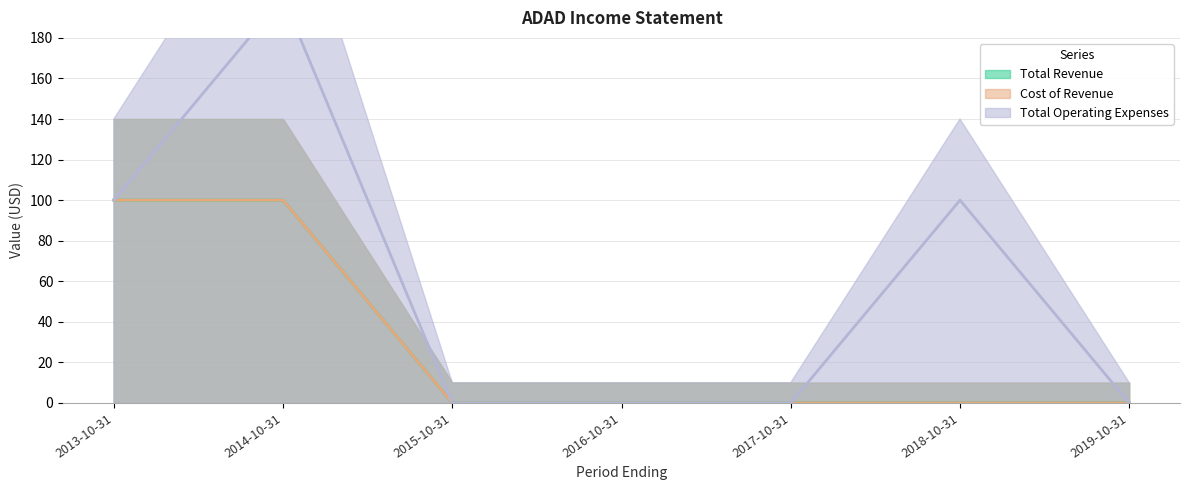

What is the sum of all Total Operating Expenses values?

400